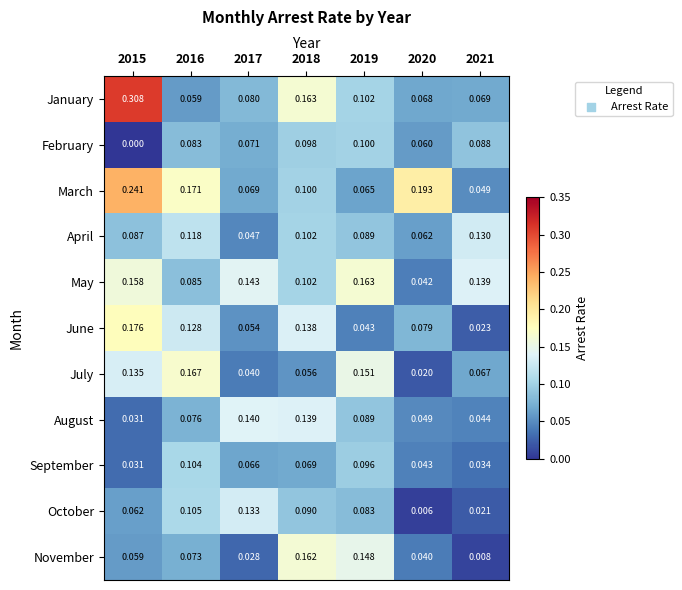

Which series has the largest range (max minus min)?

January